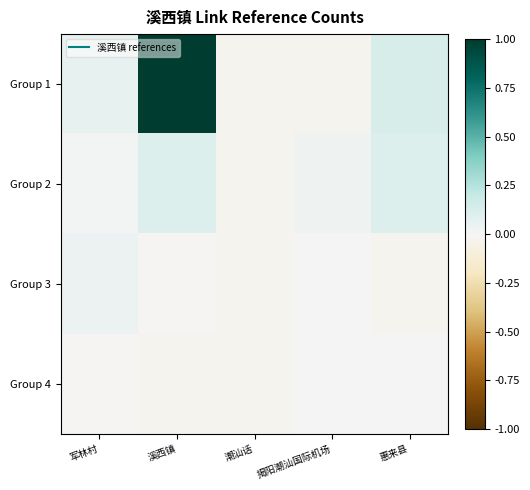

What is the greatest value displayed?

1.0